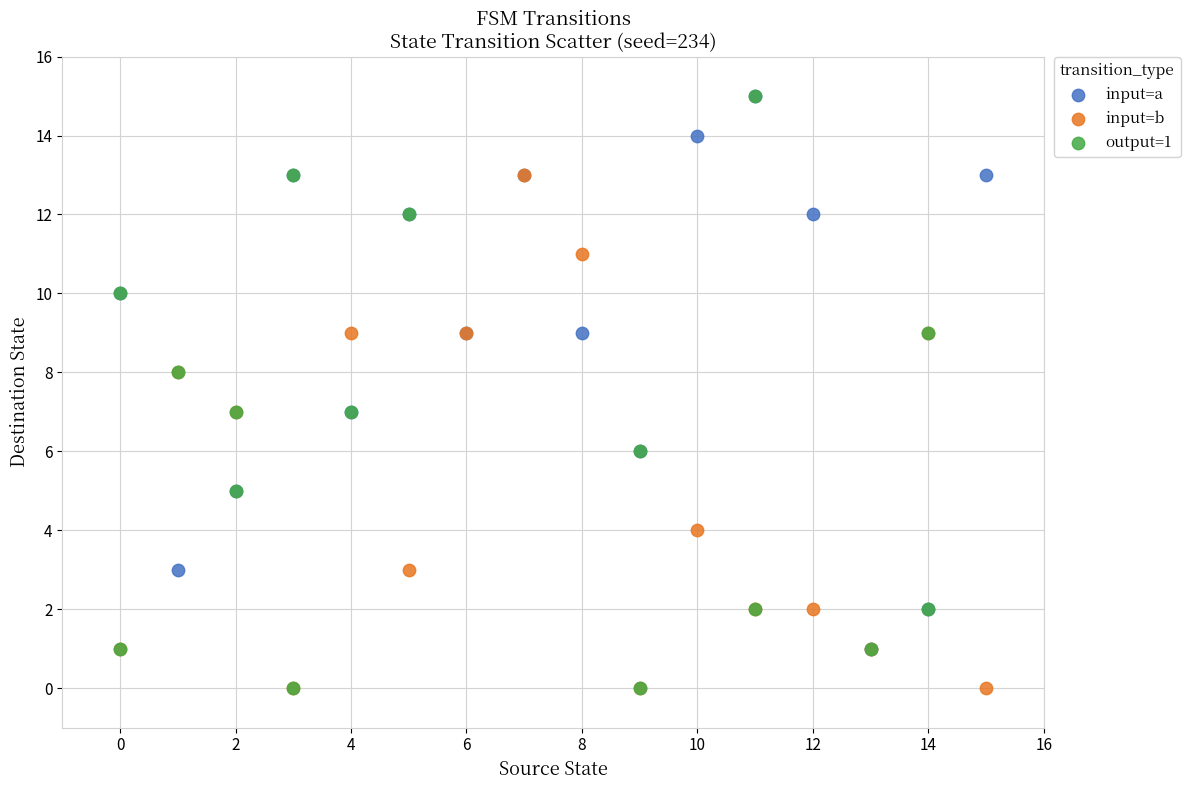

Which series has the widest spread of Y values?

output=1